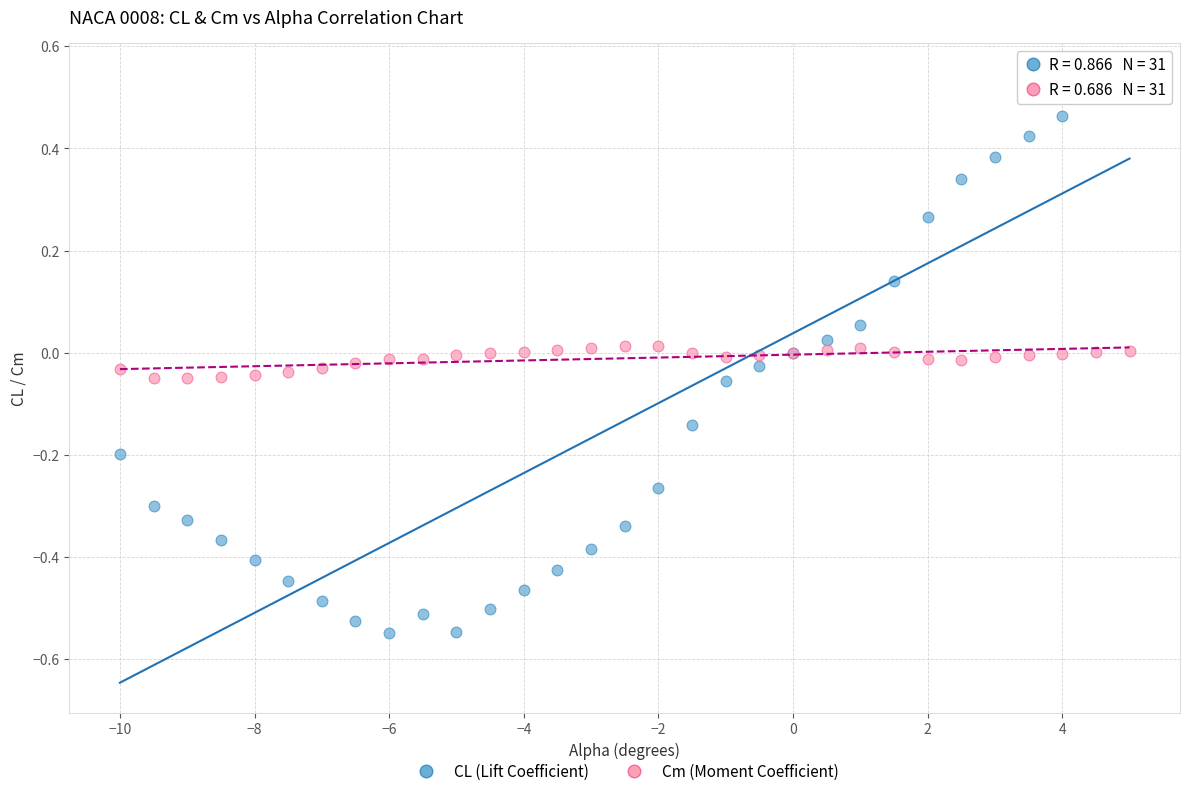

What are all the series names shown in the legend?

CL (Lift Coefficient), Cm (Moment Coefficient)